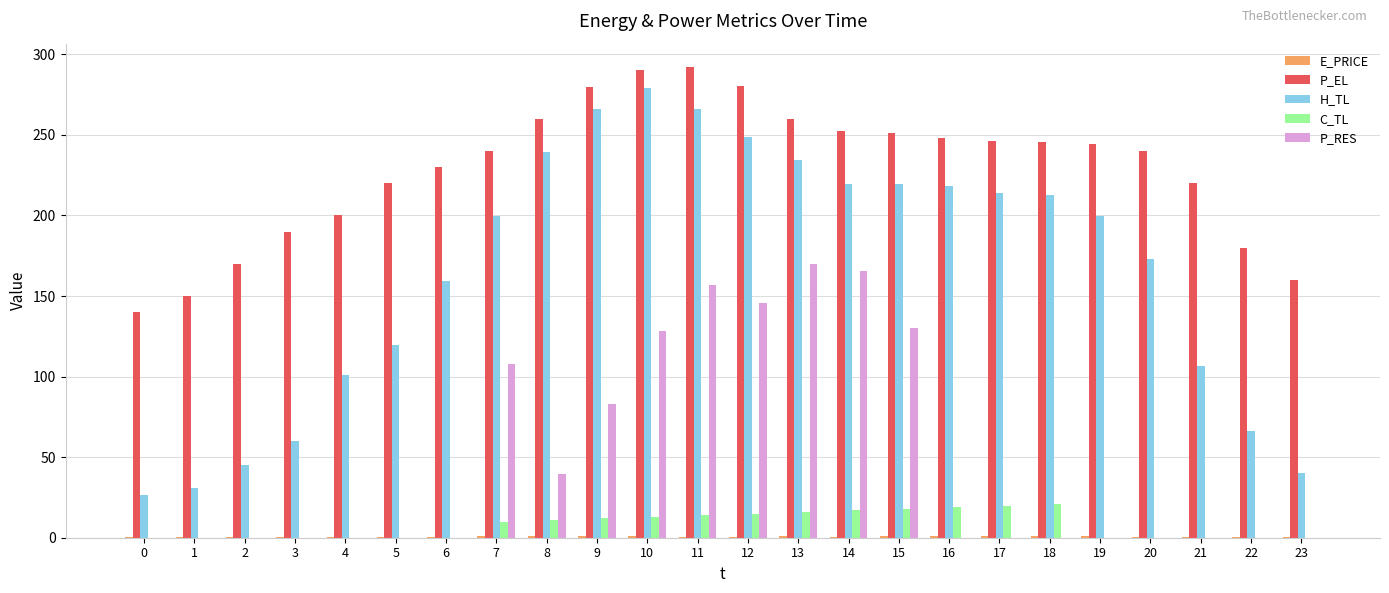

What is the total value across all series at 22?

246.8